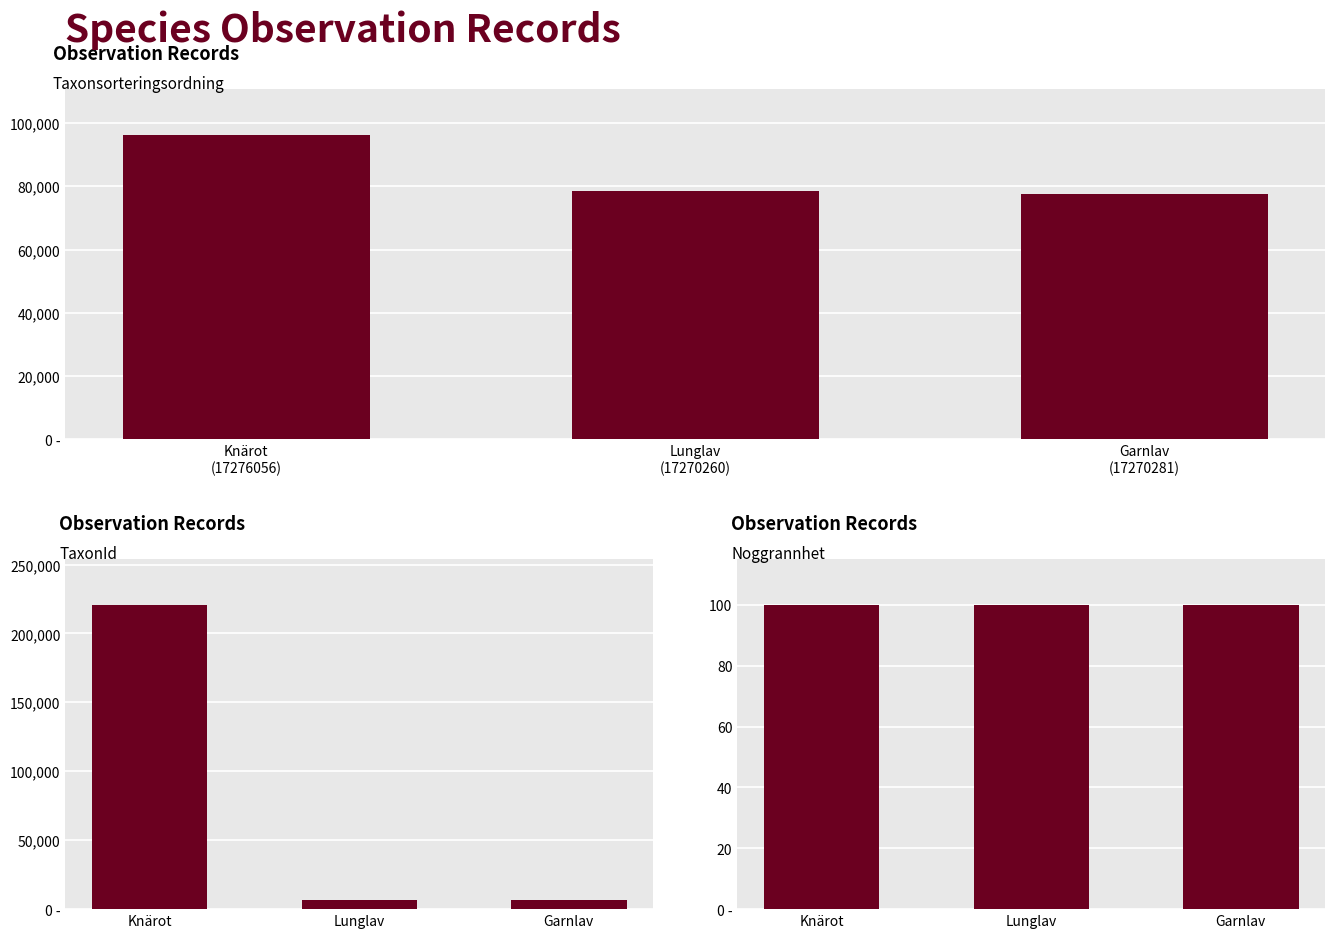

What is the average value of the Noggrannhet series?

100